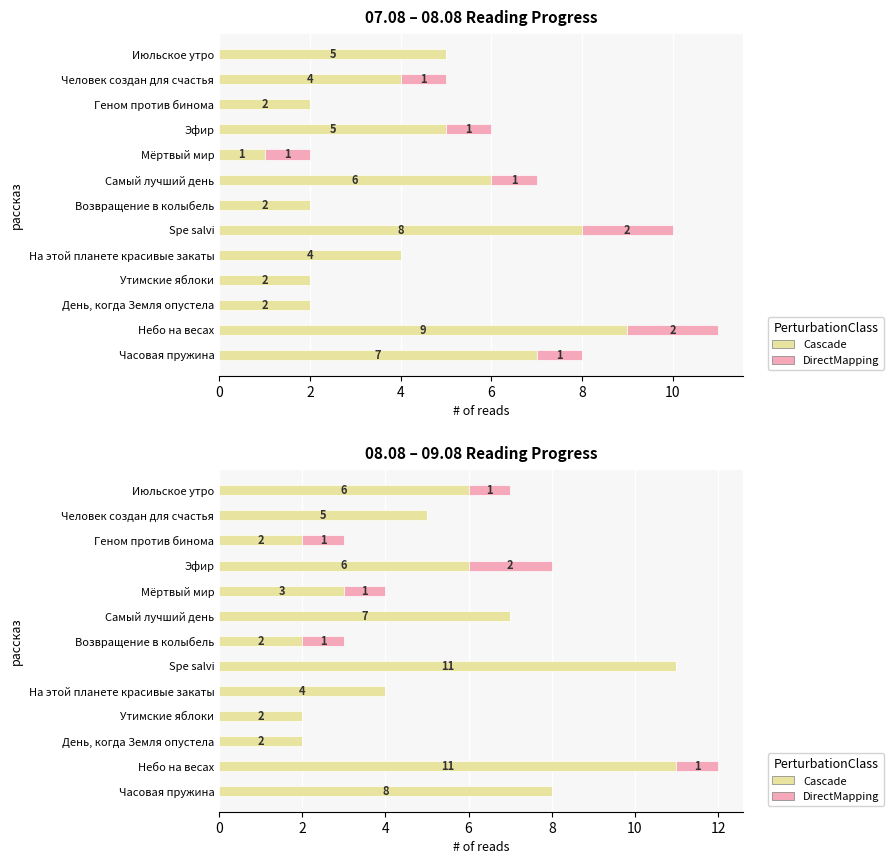

What is the difference between the Cascade values at На этой планете красивые закаты and Часовая пружина?

4